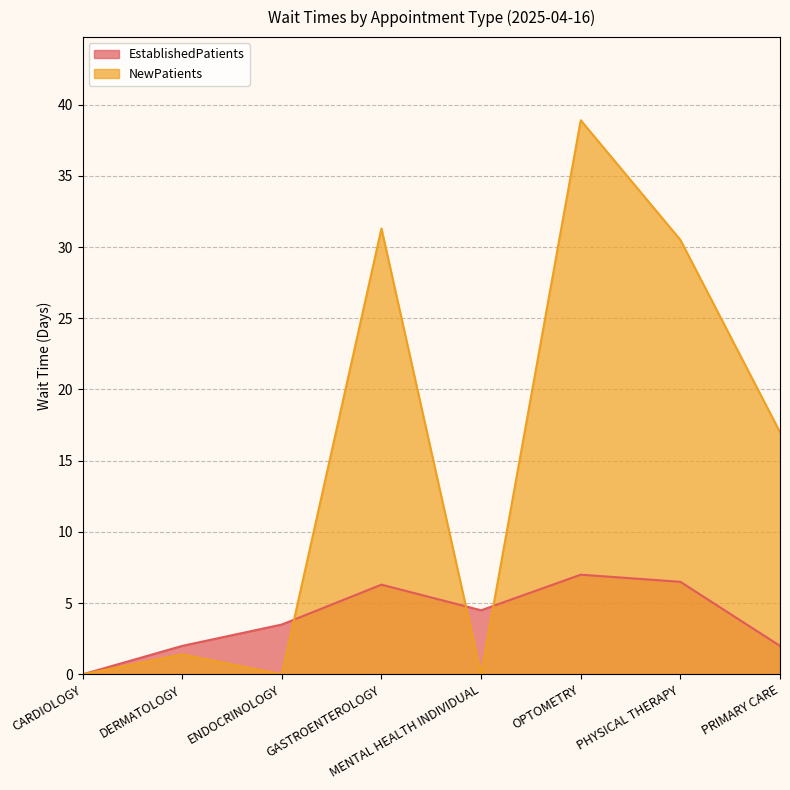

What is the difference between the EstablishedPatients values at PHYSICAL THERAPY and DERMATOLOGY?

4.5